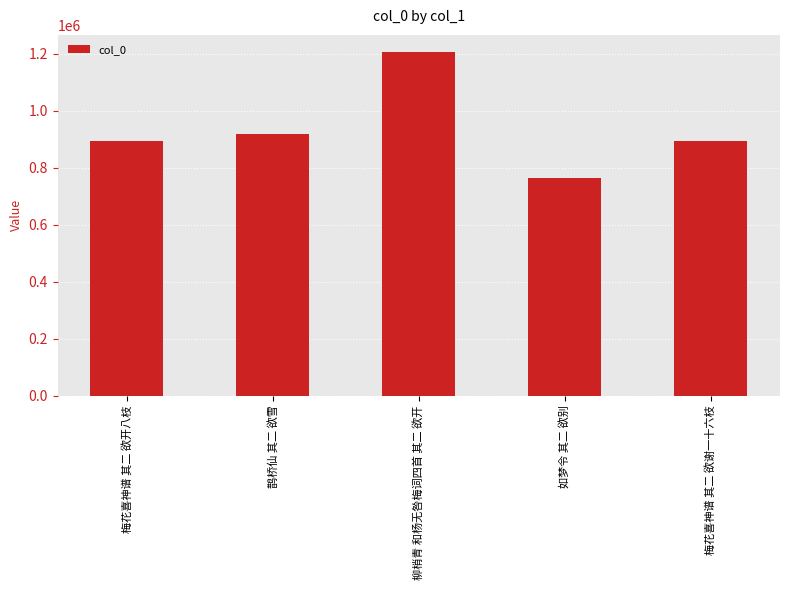

What is the label of the 3rd bar from the right?

柳梢青 和杨无咎梅词四首 其二 欲开